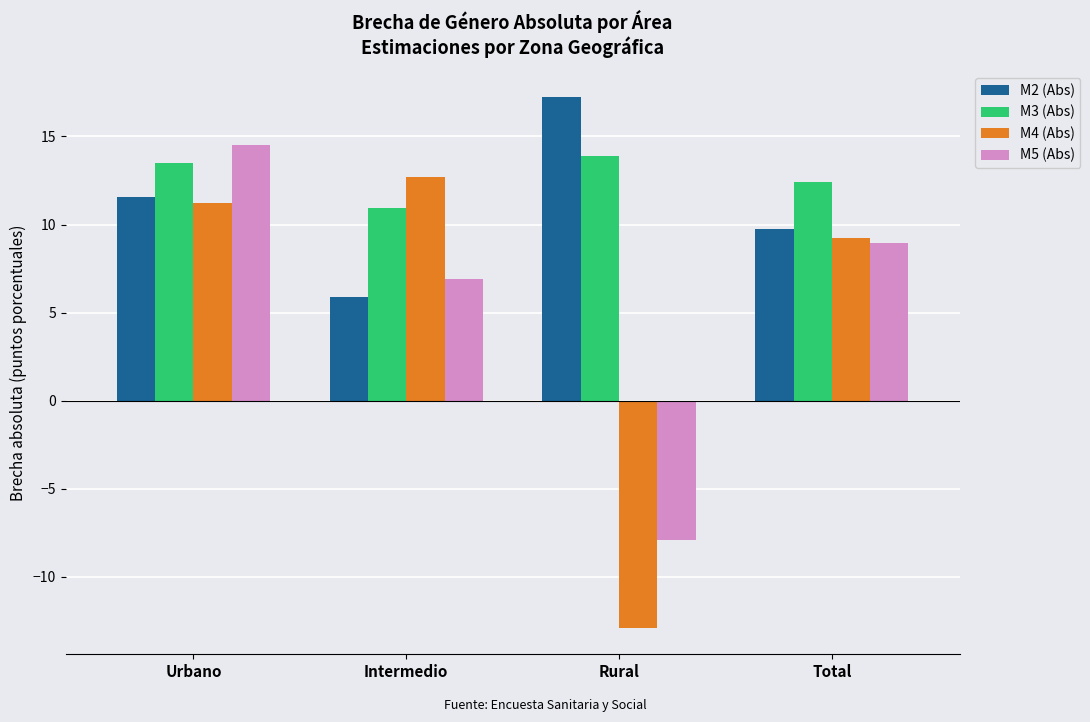

Rank the series by their maximum value, from highest to lowest.

M2 (Abs), M5 (Abs), M3 (Abs), M4 (Abs)